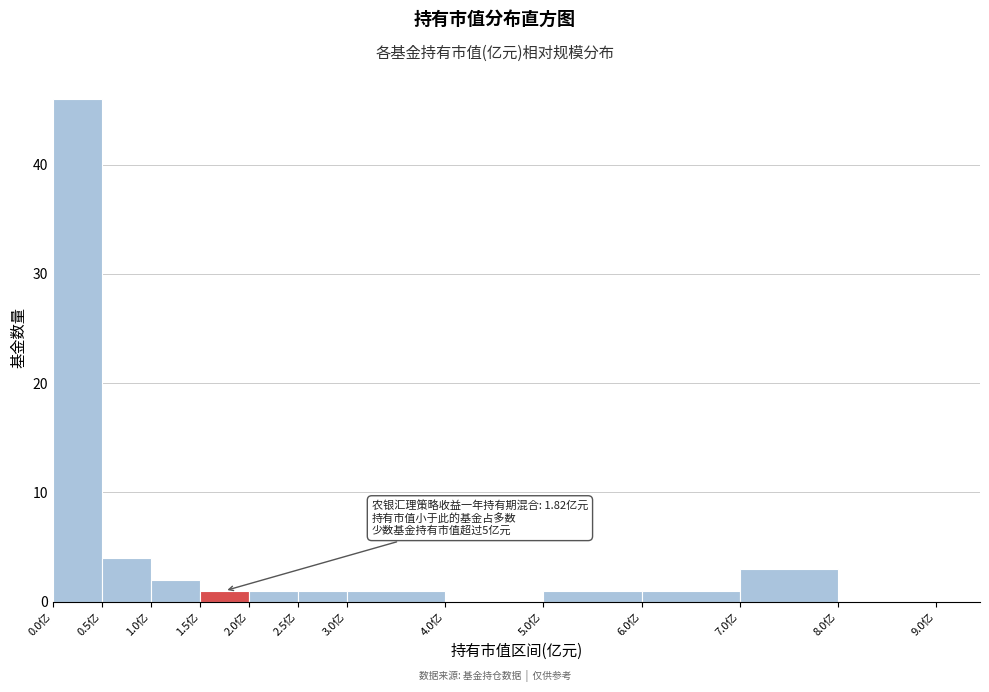

Over which range of the x-axis is the bar tallest?

0.0 to 0.5